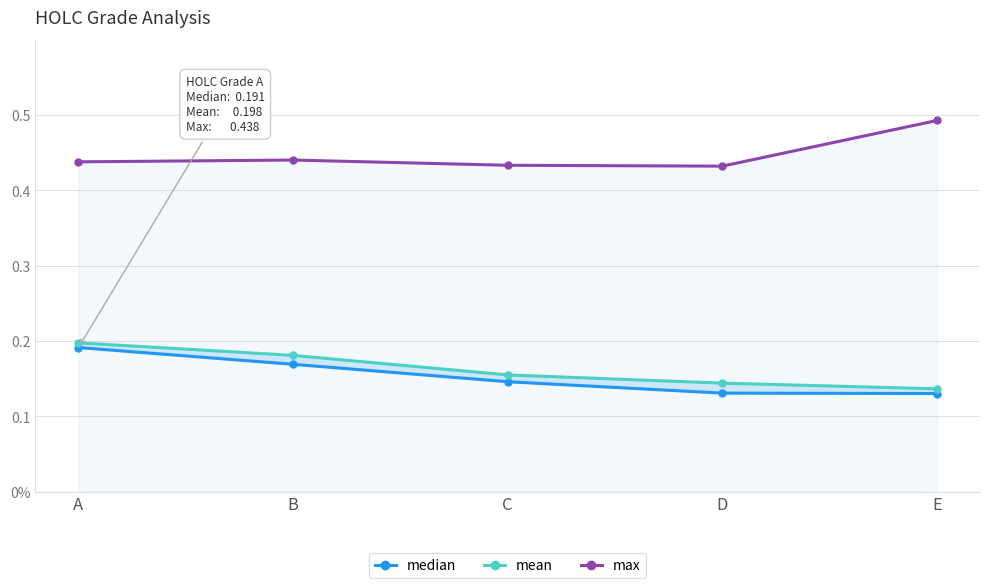

Reading left to right, list all the values displayed in this chart.

median: 0.2	0.2	0.1	0.1	0.1
mean: 0.2	0.2	0.2	0.1	0.1
max: 0.4	0.4	0.4	0.4	0.5